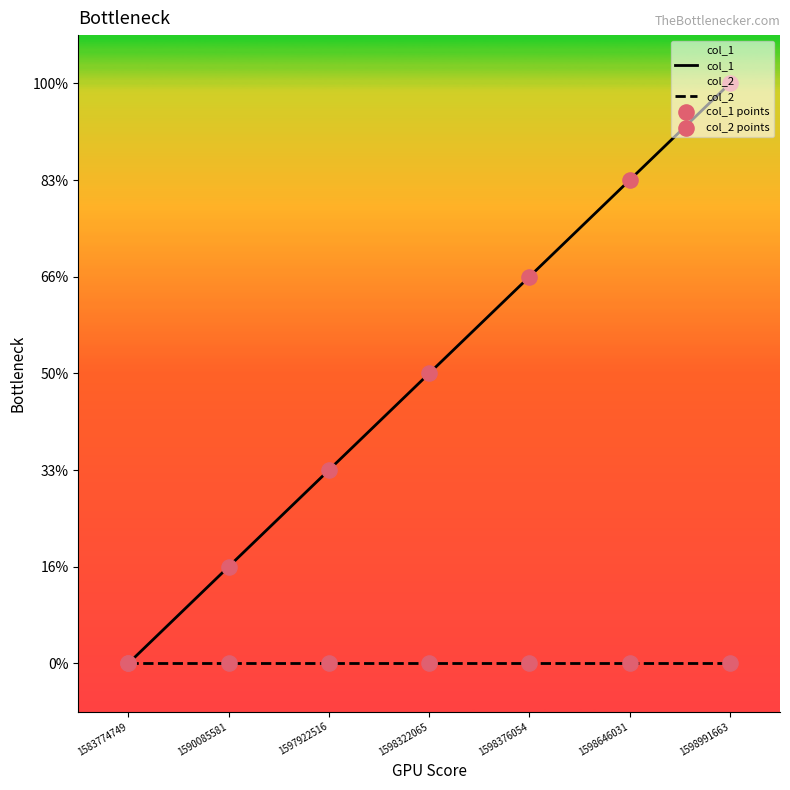

Which series has the largest Y range (max minus min)?

col_1